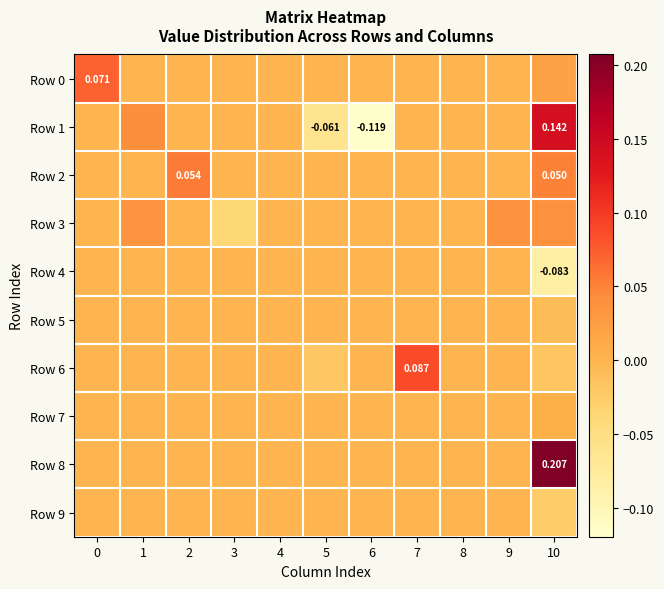

List the series in order of their peak value, lowest first.

Row 4, Row 5, Row 9, Row 7, Row 3, Row 2, Row 0, Row 6, Row 1, Row 8